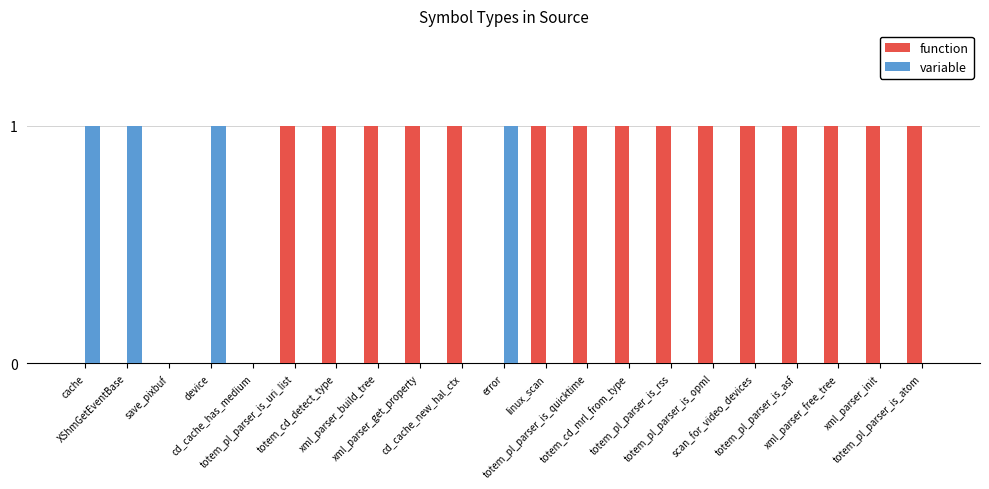

What is the greatest value displayed?

1